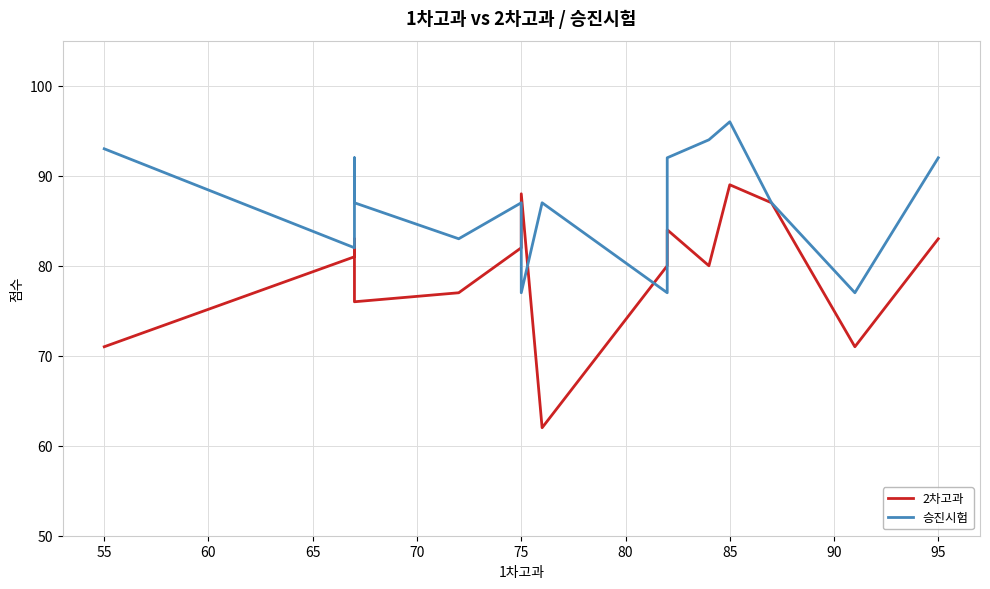

What is the highest value of the 2차고과 series?

89